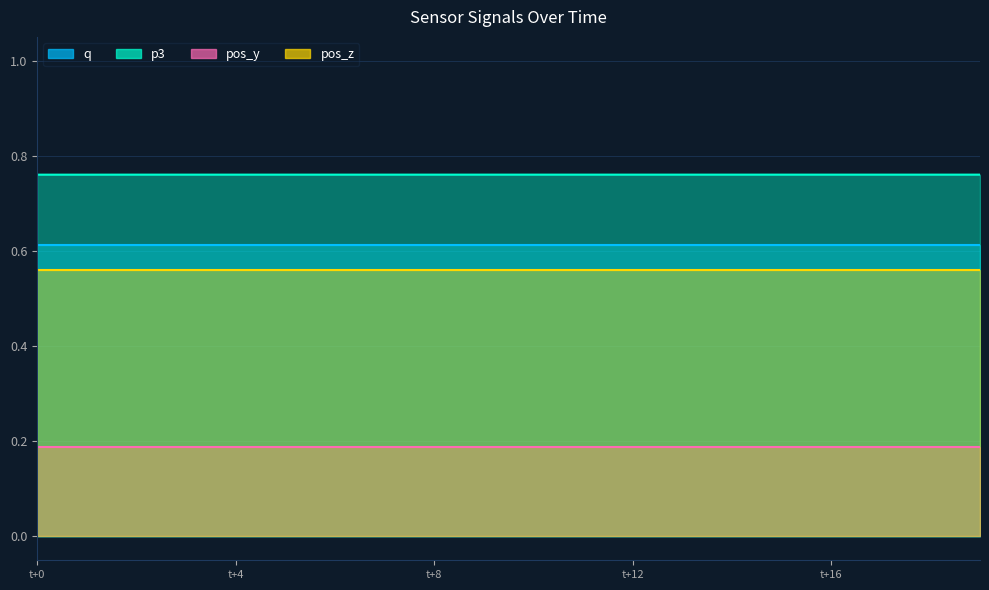

At 1589541162.1721613, list the series in order from smallest to largest.

pos_y, pos_z, q, p3